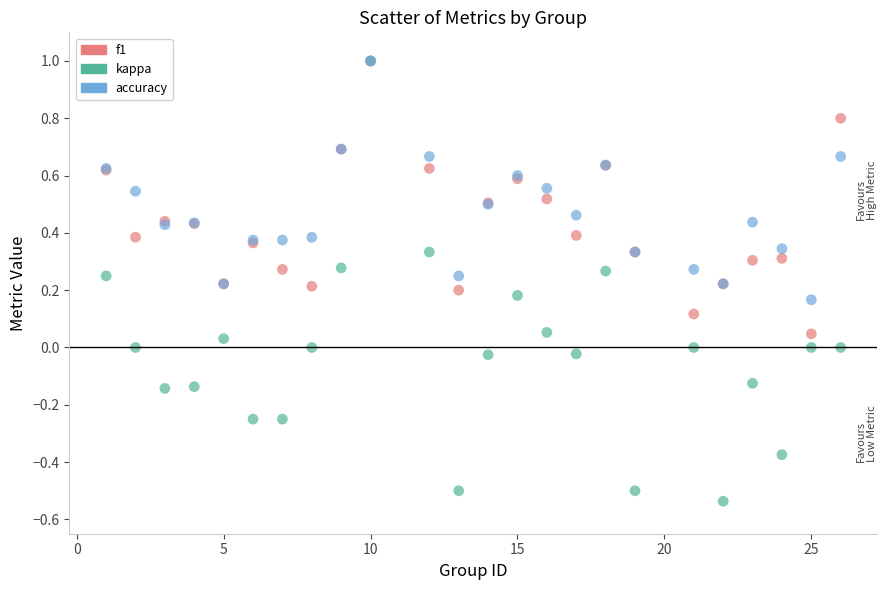

What are all the series names shown in the legend?

f1, kappa, accuracy